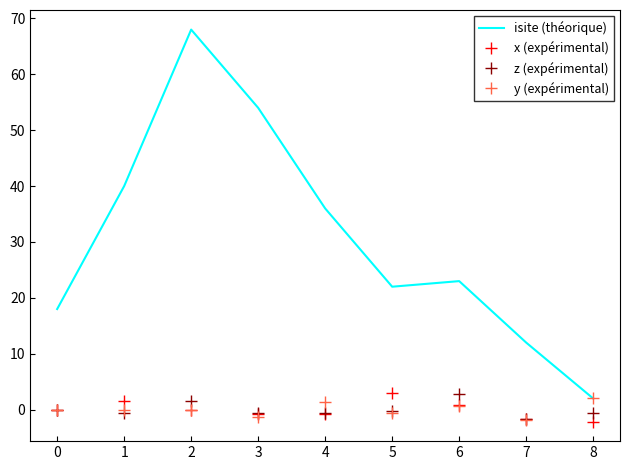

Which series has the largest total across all categories?

isite (théorique)